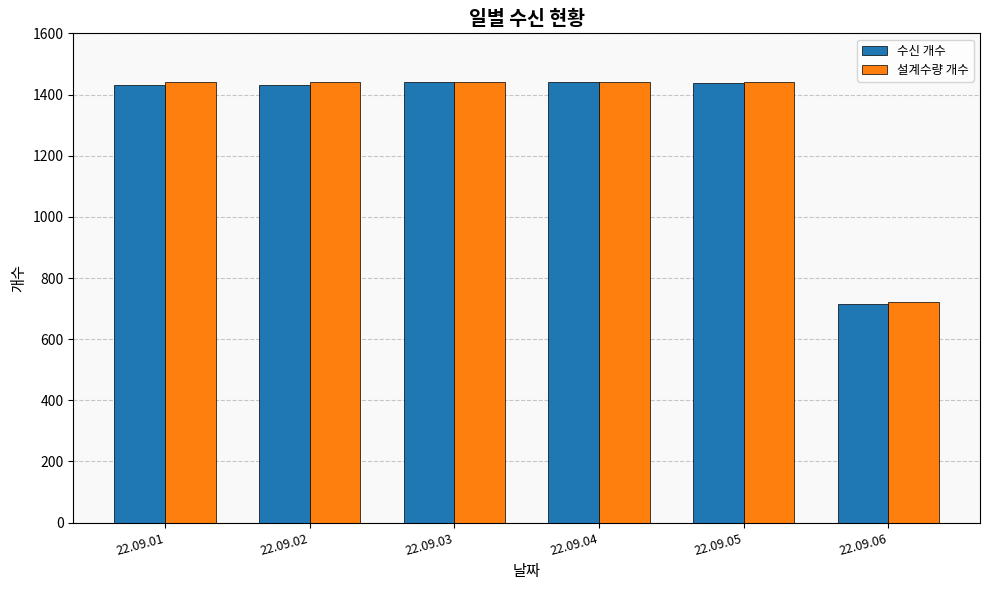

What are all the series names shown in the legend?

수신 개수, 설계수량 개수